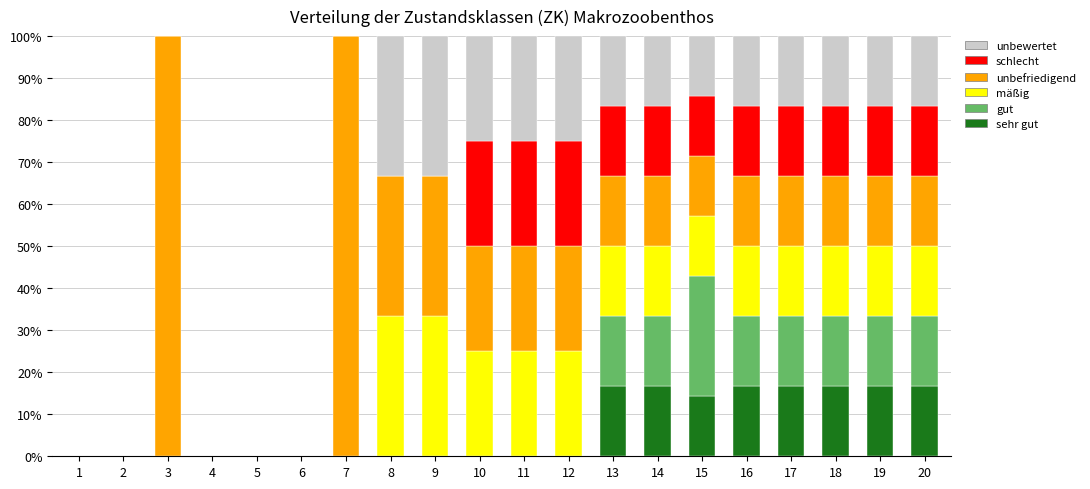

What is the total value across all series at 9?

100.0